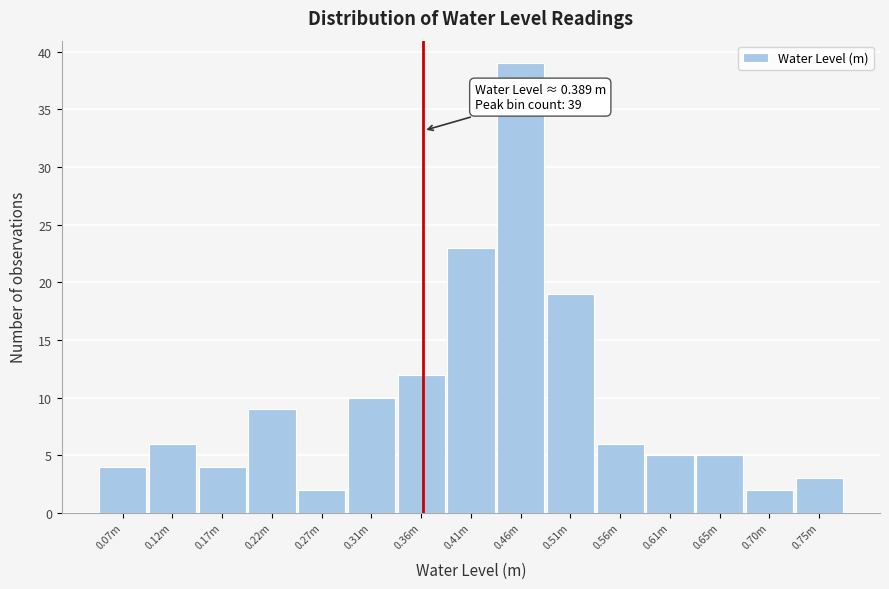

Reading right to left, transcribe all the data shown in this chart.

0.75m=3	0.70m=2	0.65m=5	0.61m=5	0.56m=6	0.51m=19	0.46m=39	0.41m=23	0.36m=12	0.31m=10	0.27m=2	0.22m=9	0.17m=4	0.12m=6	0.07m=4